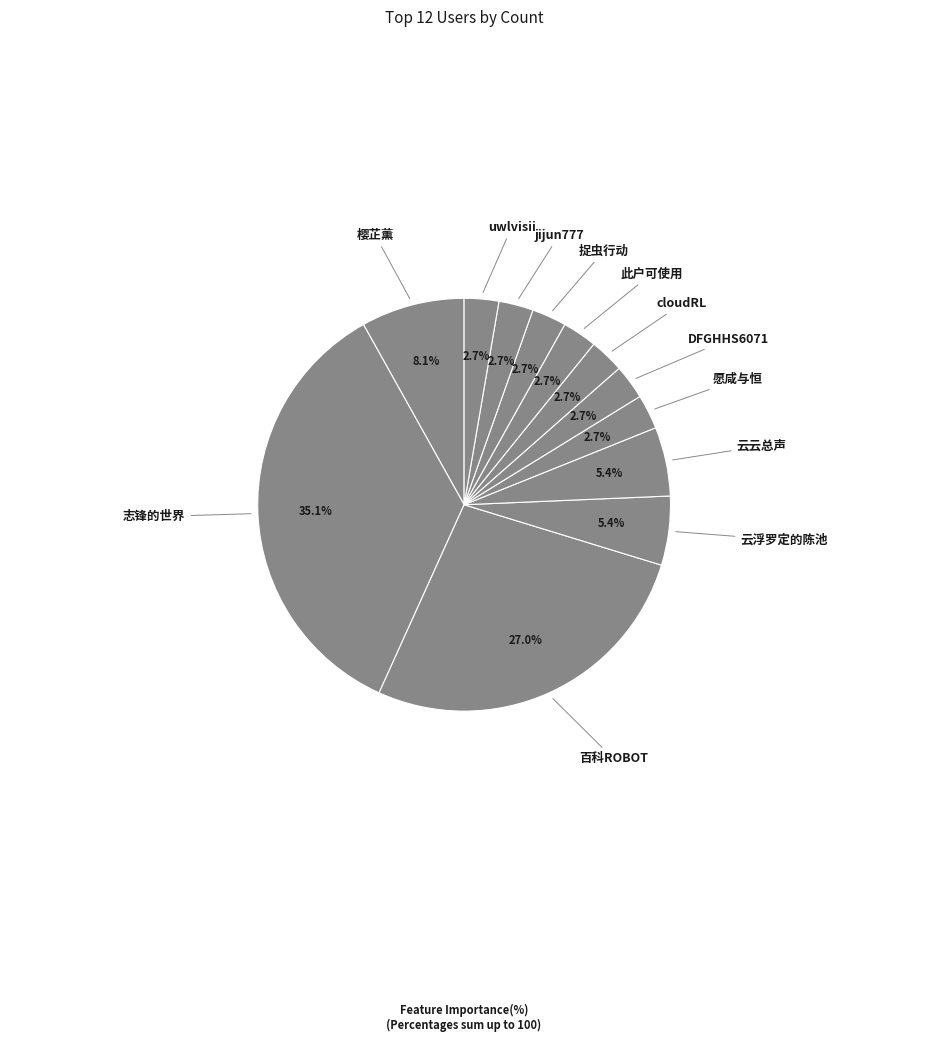

What is the largest slice in the pie chart?

志锋的世界